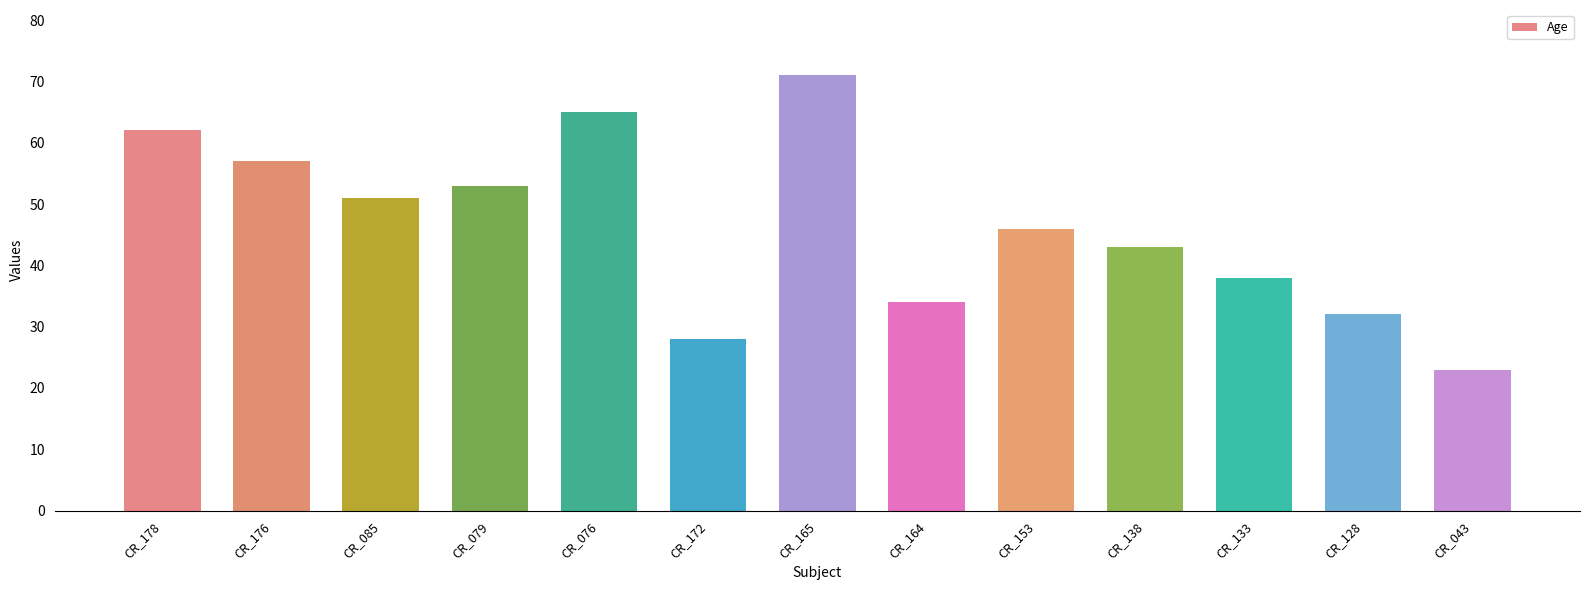

Between CR_164 and CR_178, which is larger?

CR_178